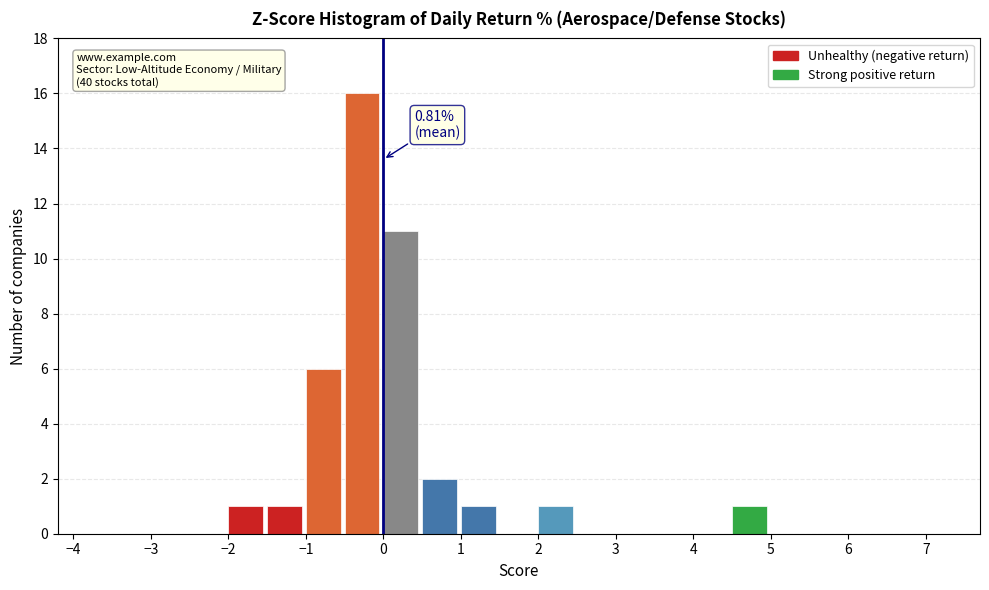

Which range on the x-axis has the tallest bar?

-0.5 to 0.0